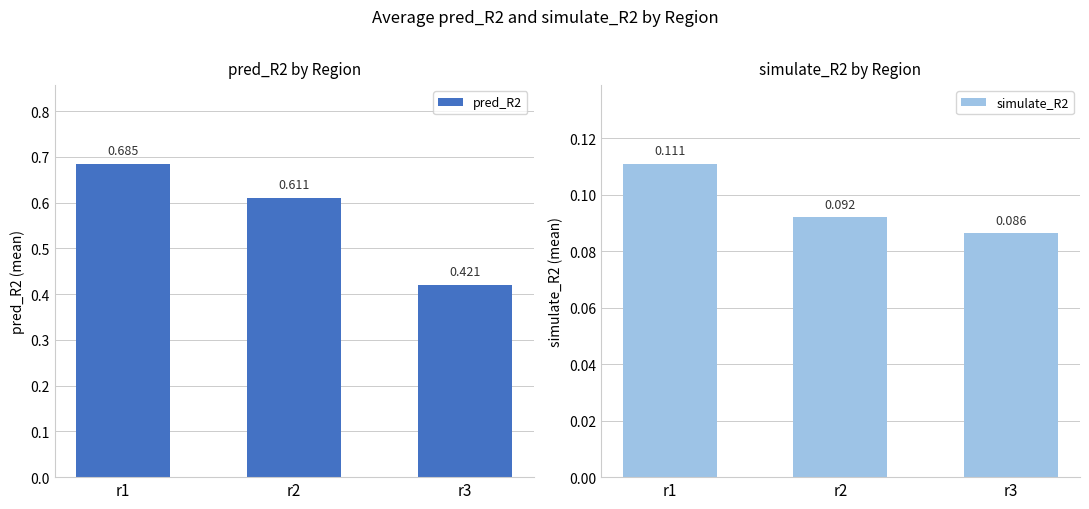

Is the value of pred_R2 at r3 greater than the value of simulate_R2 at r2?

Yes